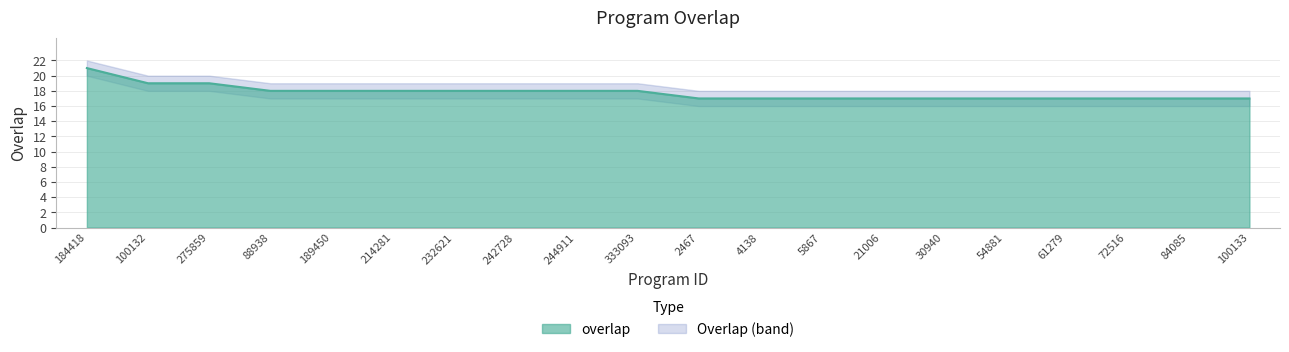

At which category does the chart reach its peak across all series?

184418